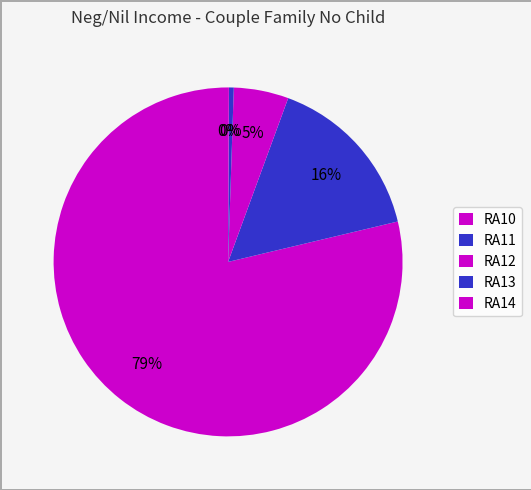

Between RA14 and RA12, which is larger?

RA12